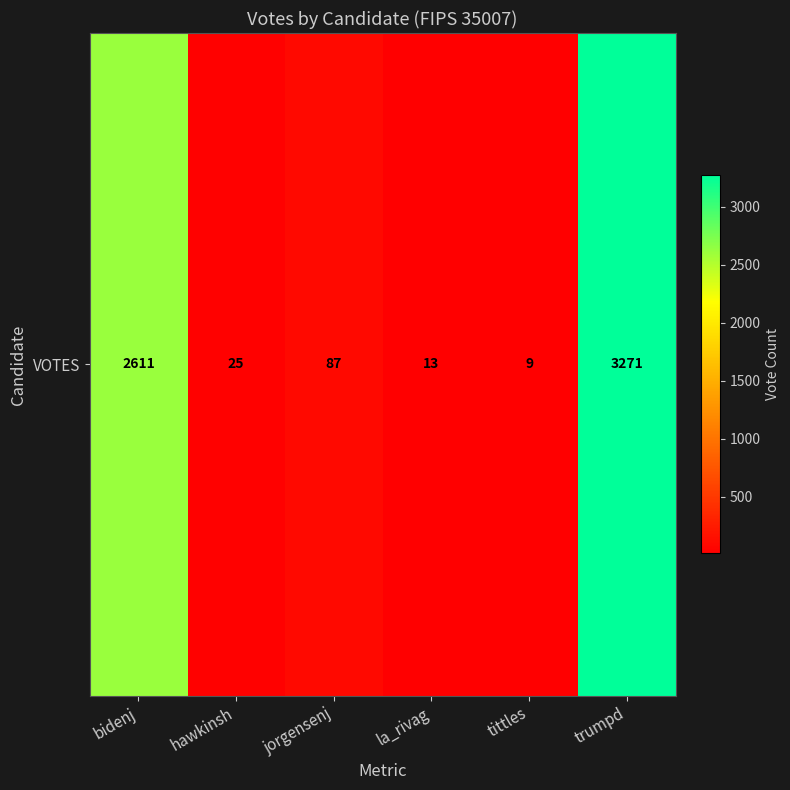

List the labels in order of value, smallest first.

tittles, la_rivag, hawkinsh, jorgensenj, bidenj, trumpd